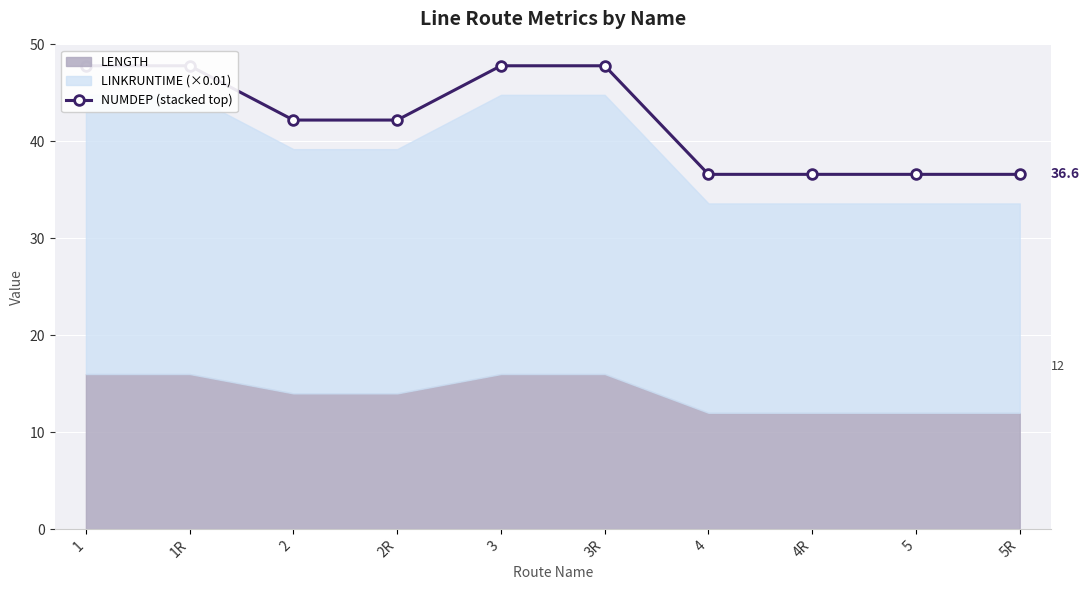

Which label corresponds to the smallest value in the chart?

4